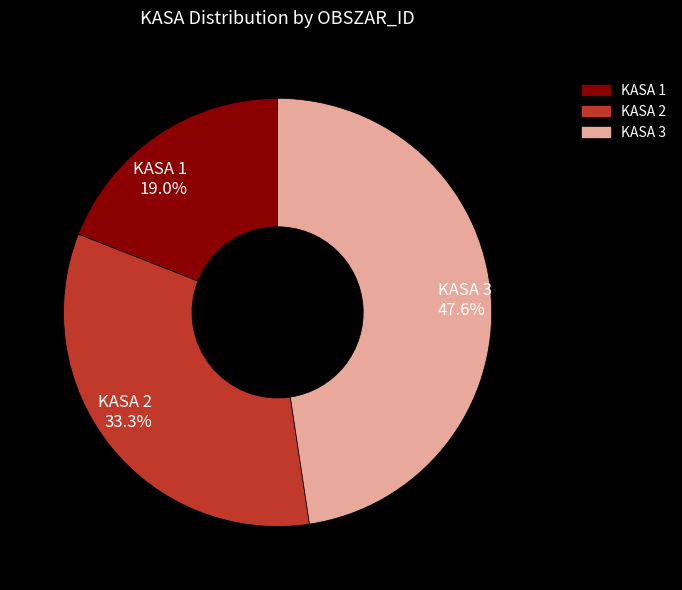

Does KASA 1 account for over 50% of the chart?

No